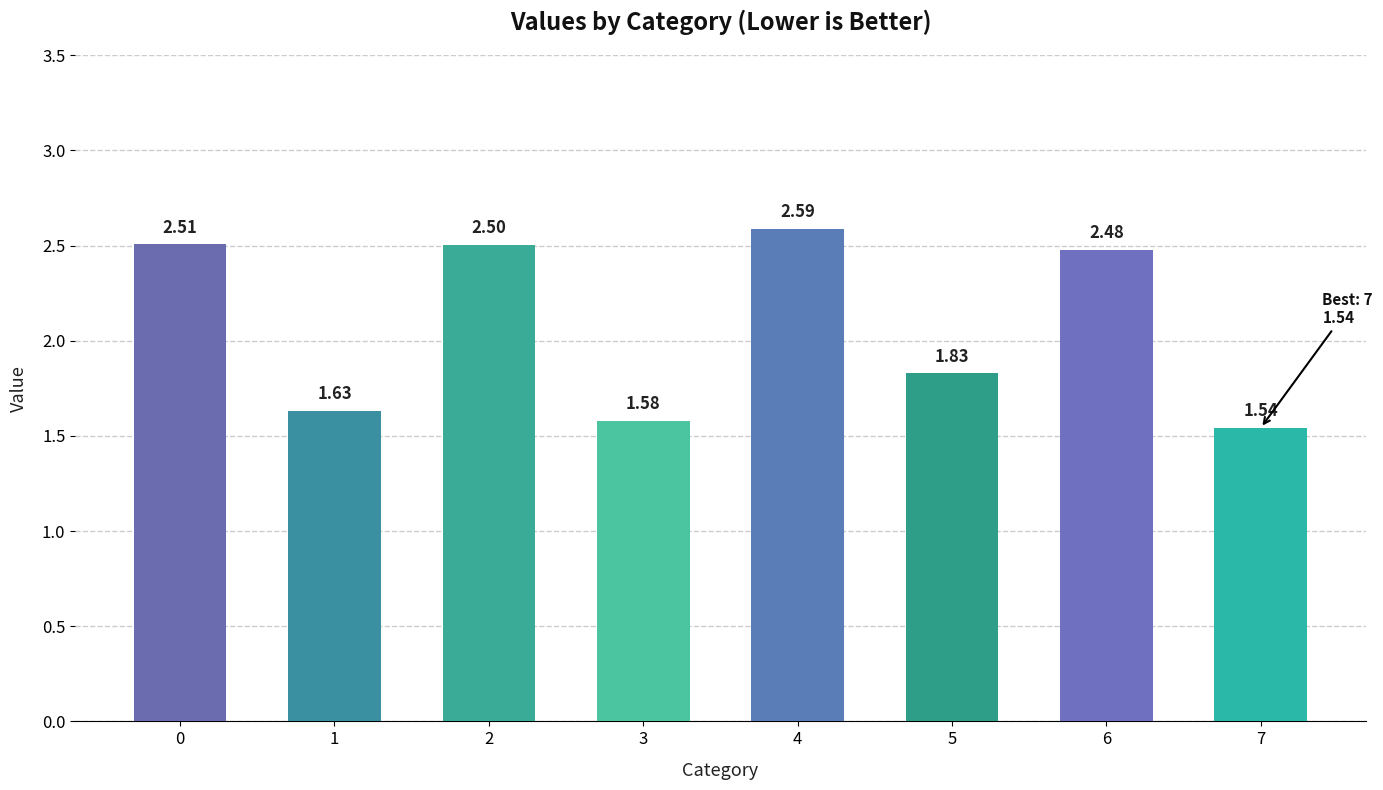

What is the difference between the maximum and second lowest values?

1.0